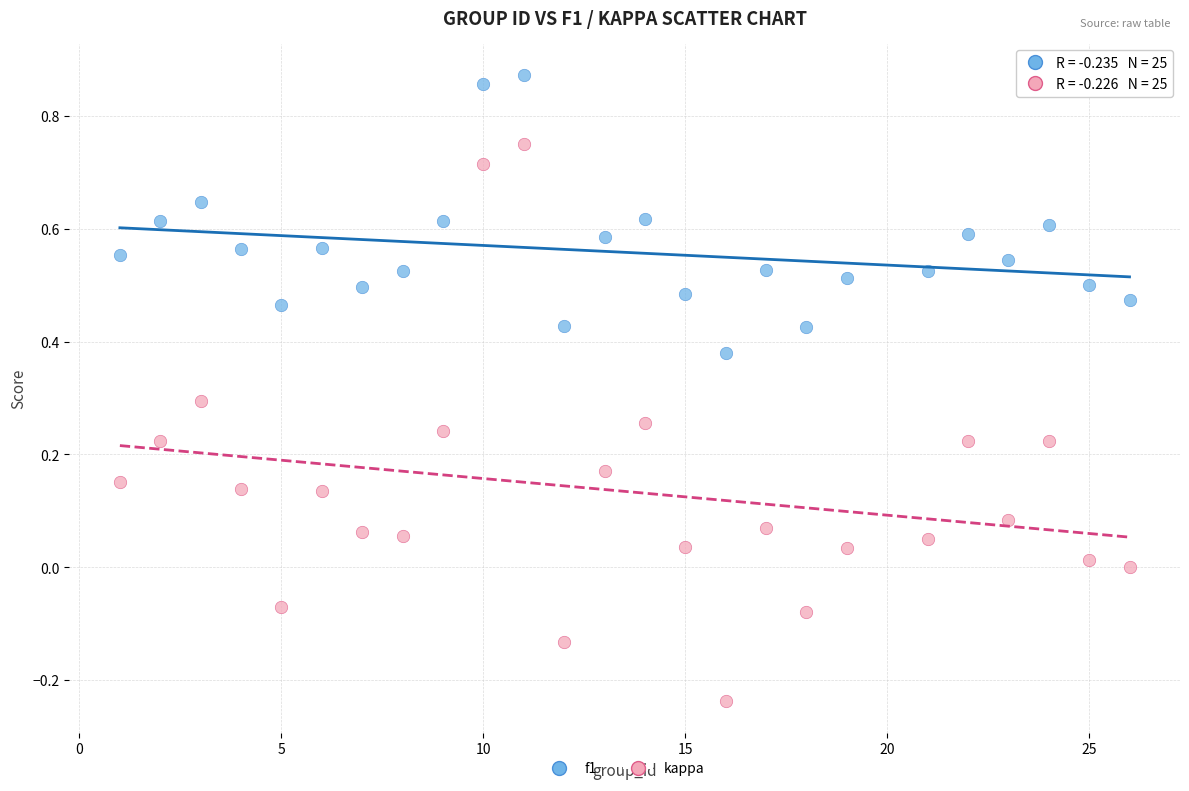

Across all data points, what is the range of X values (max minus min)?

25.0